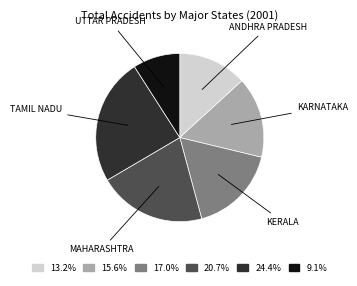

Does any single category account for the majority?

No